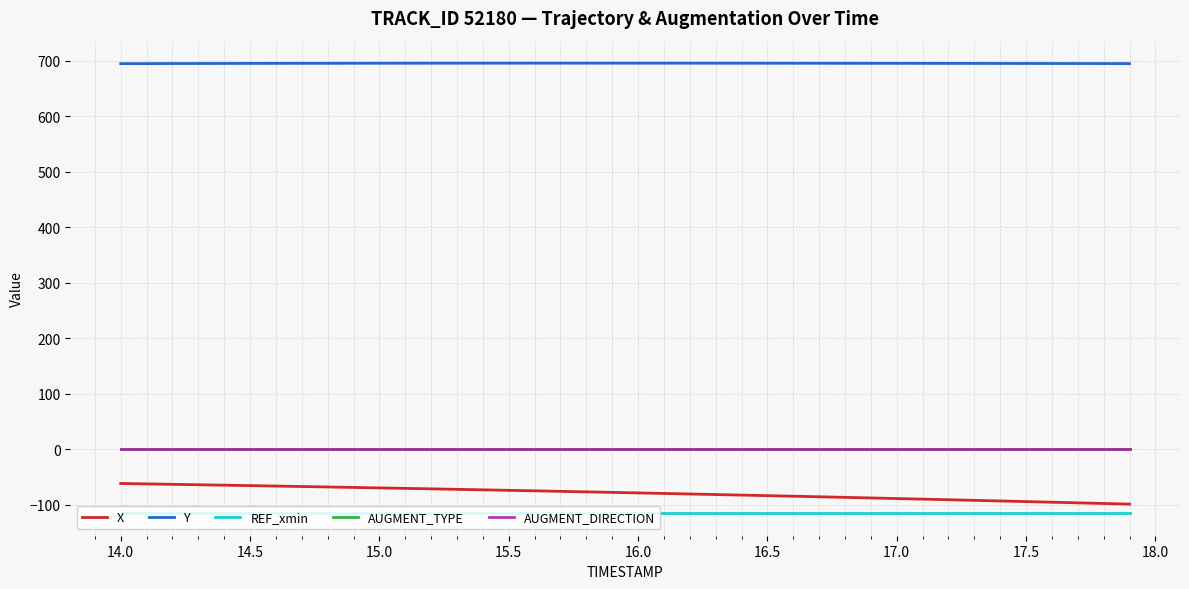

Reading left to right, what are all the values shown in this chart?

X: -61.3	-62.1	-62.8	-63.6	-64.4	-65.2	-66.0	-66.8	-67.6	-68.5	-69.3	-70.1	-71.0	-71.9	-72.8	-73.7	-74.6	-75.5	-76.4	-77.4	-78.3	-79.3	-80.3	-81.2	-82.2	-83.2	-84.3	-85.3	-86.3	-87.4	-88.5	-89.5	-90.6	-91.7	-92.8	-93.9	-95.1	-96.2	-97.3	-98.5
Y: 694.8	694.9	695.0	695.1	695.1	695.2	695.3	695.3	695.4	695.5	695.5	695.5	695.6	695.6	695.6	695.6	695.6	695.6	695.6	695.6	695.6	695.6	695.6	695.6	695.5	695.5	695.5	695.5	695.4	695.4	695.3	695.3	695.2	695.2	695.1	695.1	695.0	695.0	694.9	694.9
REF_xmin: -114.9	-114.9	-114.9	-114.9	-114.9	-114.9	-114.9	-114.9	-114.9	-114.9	-114.9	-114.9	-114.9	-114.9	-114.9	-114.9	-114.9	-114.9	-114.9	-114.9	-114.9	-114.9	-114.9	-114.9	-114.9	-114.9	-114.9	-114.9	-114.9	-114.9	-114.9	-114.9	-114.9	-114.9	-114.9	-114.9	-114.9	-114.9	-114.9	-114.9
AUGMENT_TYPE: 1.0	1.0	1.0	1.0	1.0	1.0	1.0	1.0	1.0	1.0	1.0	1.0	1.0	1.0	1.0	1.0	1.0	1.0	1.0	1.0	1.0	1.0	1.0	1.0	1.0	1.0	1.0	1.0	1.0	1.0	1.0	1.0	1.0	1.0	1.0	1.0	1.0	1.0	1.0	1.0
AUGMENT_DIRECTION: 1.0	1.0	1.0	1.0	1.0	1.0	1.0	1.0	1.0	1.0	1.0	1.0	1.0	1.0	1.0	1.0	1.0	1.0	1.0	1.0	1.0	1.0	1.0	1.0	1.0	1.0	1.0	1.0	1.0	1.0	1.0	1.0	1.0	1.0	1.0	1.0	1.0	1.0	1.0	1.0